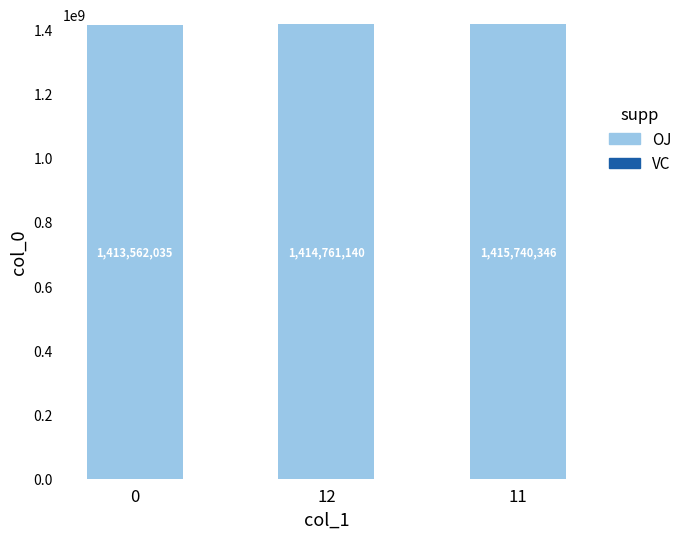

Reading left to right, what are all the values shown in this chart?

1413562035	1414761140	1415740346